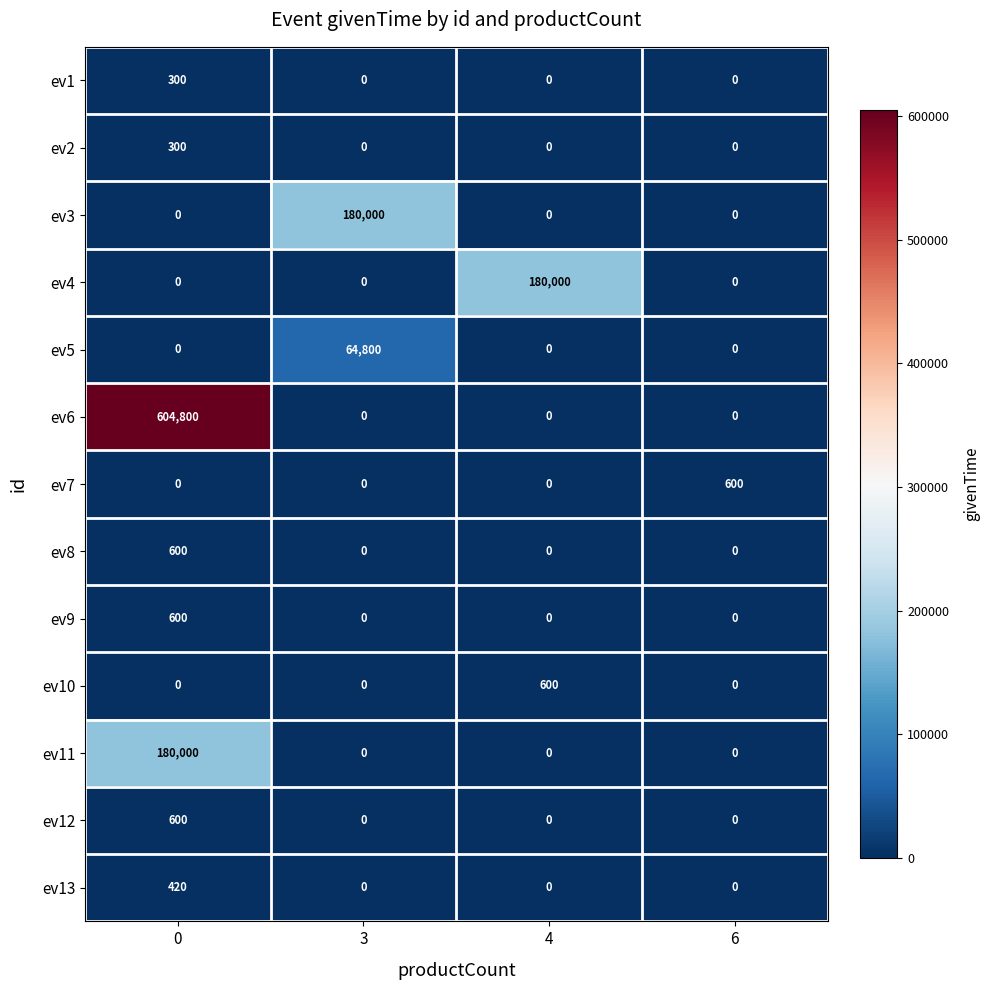

The ev11 series shows 180000 at 0. True or false?

True